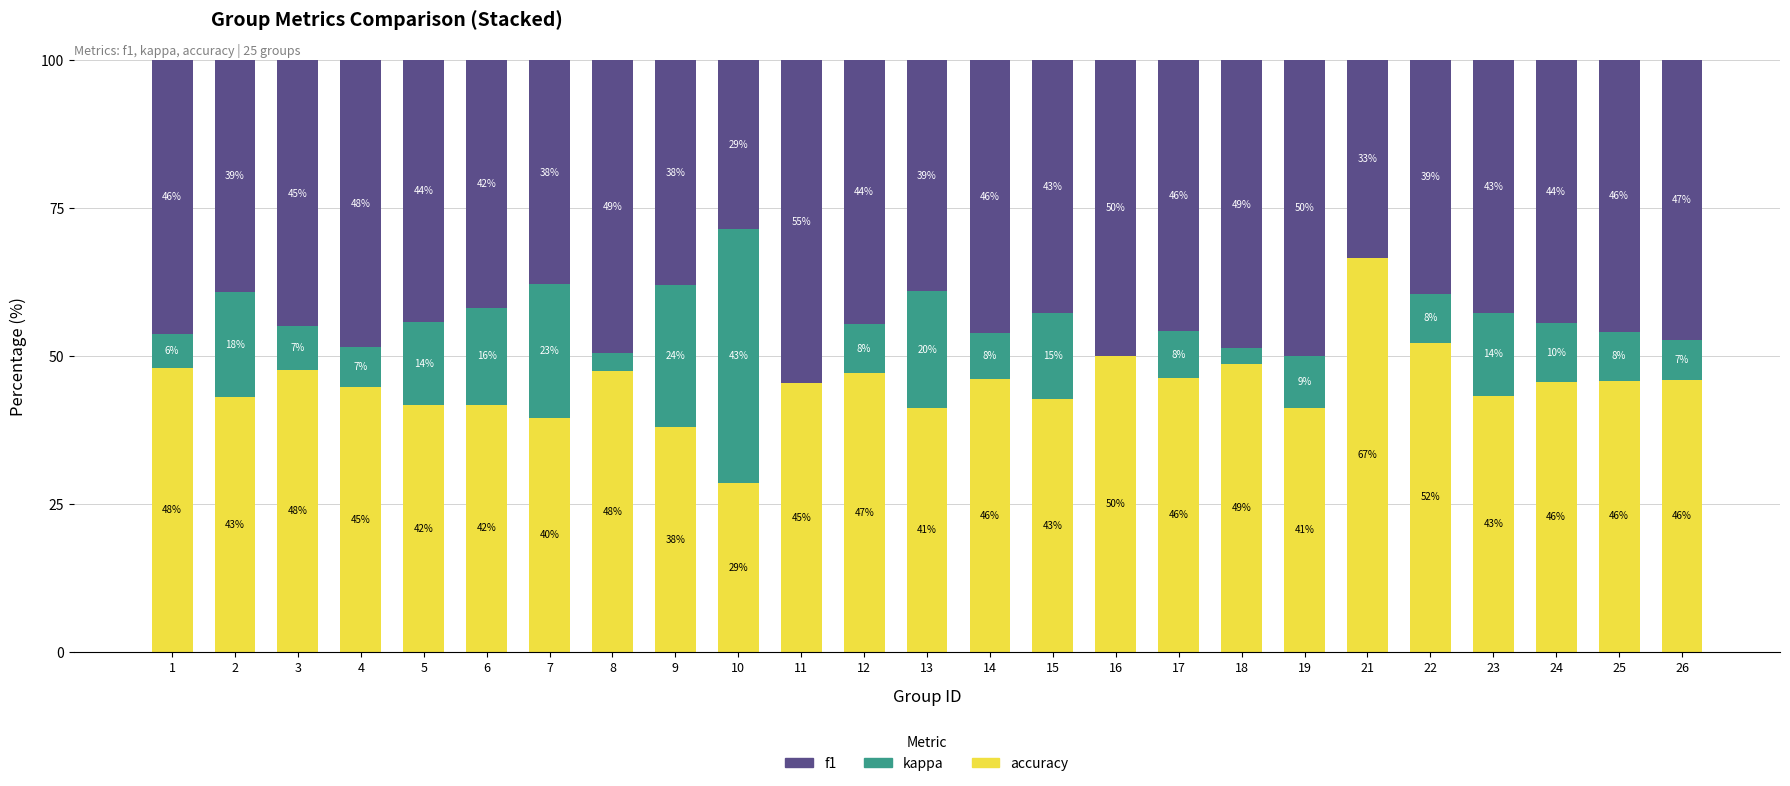

What is the total value across all series at 8?

100.0